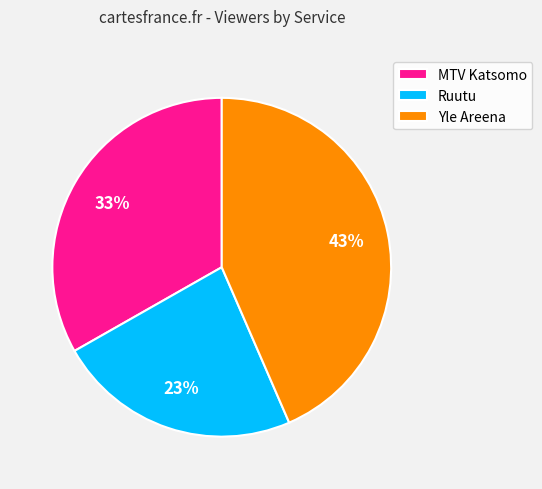

Does Yle Areena account for over 50% of the chart?

No